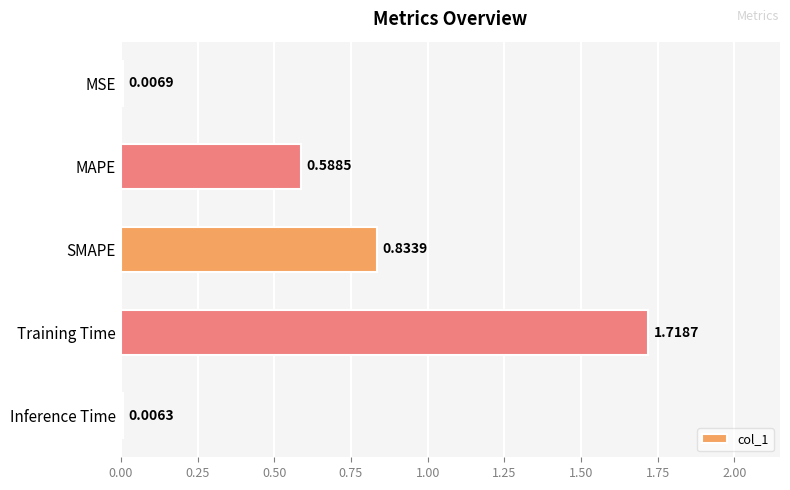

At which label is the value closest to 0?

Inference Time